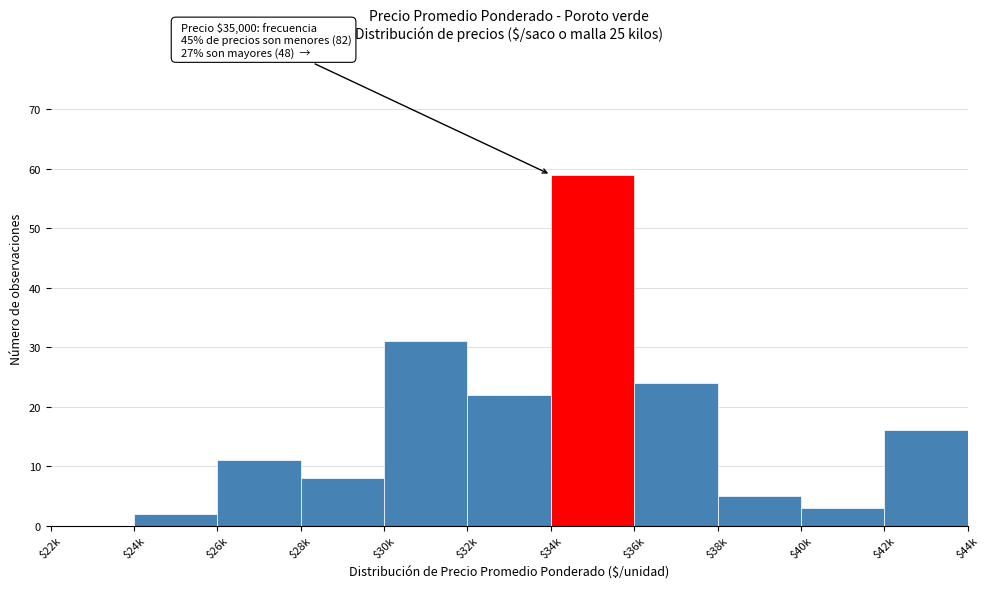

Is it true that the value at $22k is -22?

False